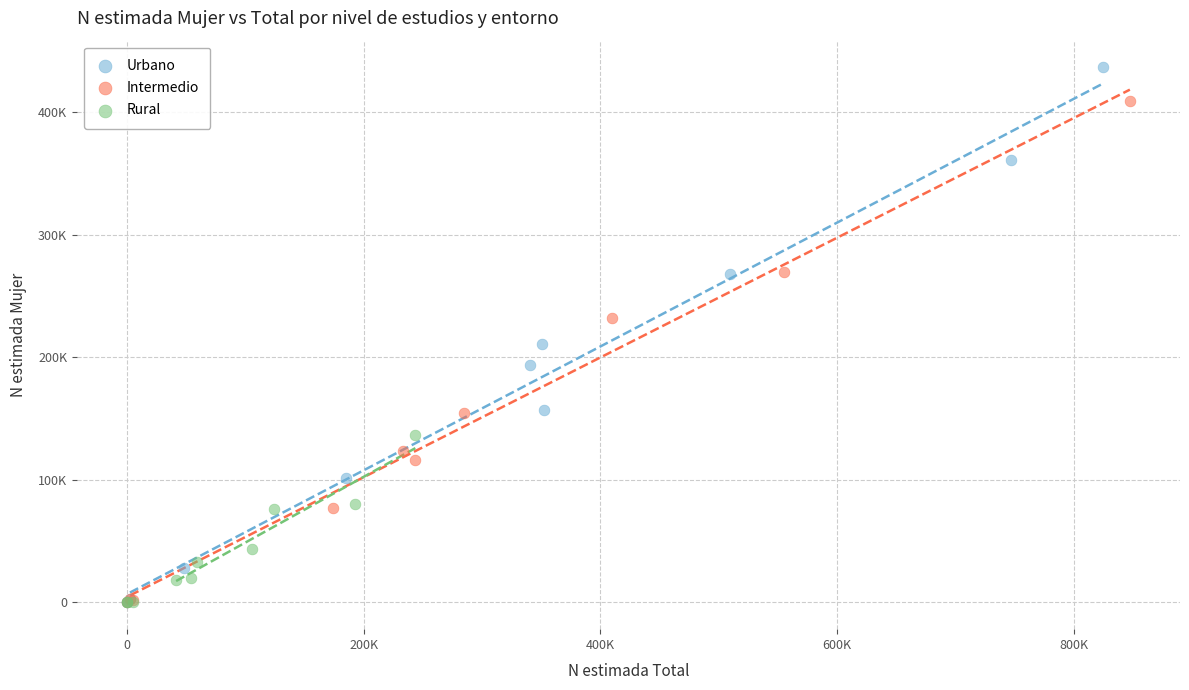

Which series contains the highest Y value?

Urbano